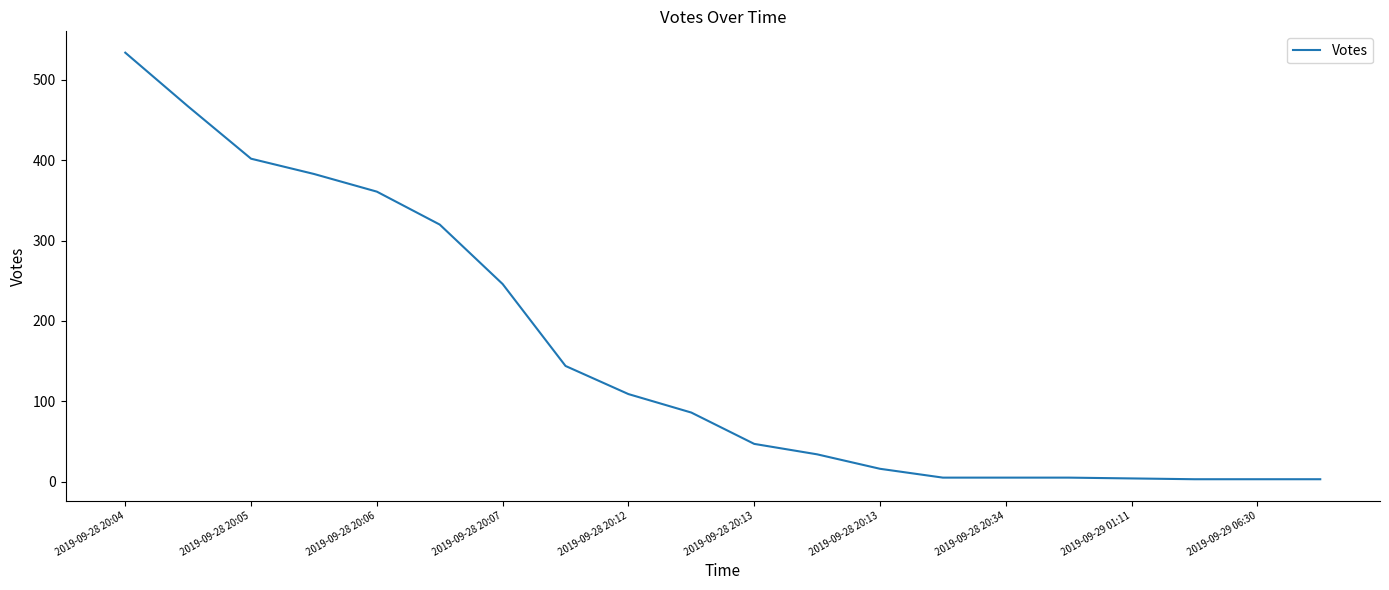

What is the maximum value shown in the chart?

534